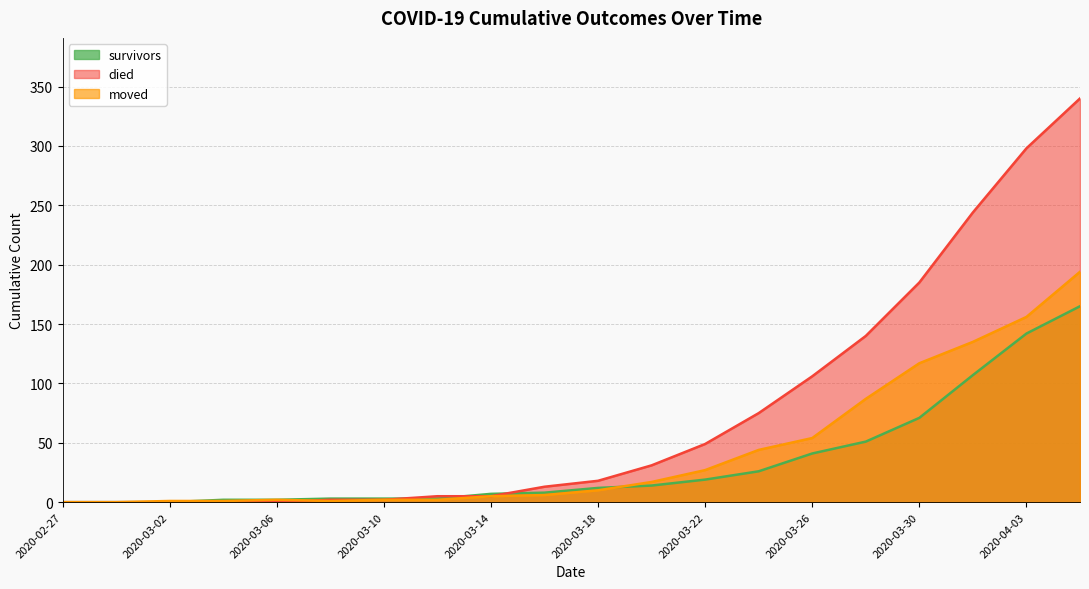

How many values in the survivors series exceed 12?

9